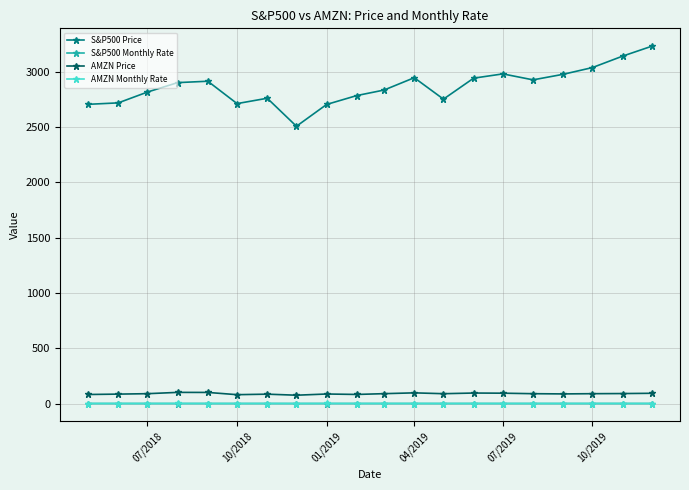

At how many categories does at least one series exceed 778?

20